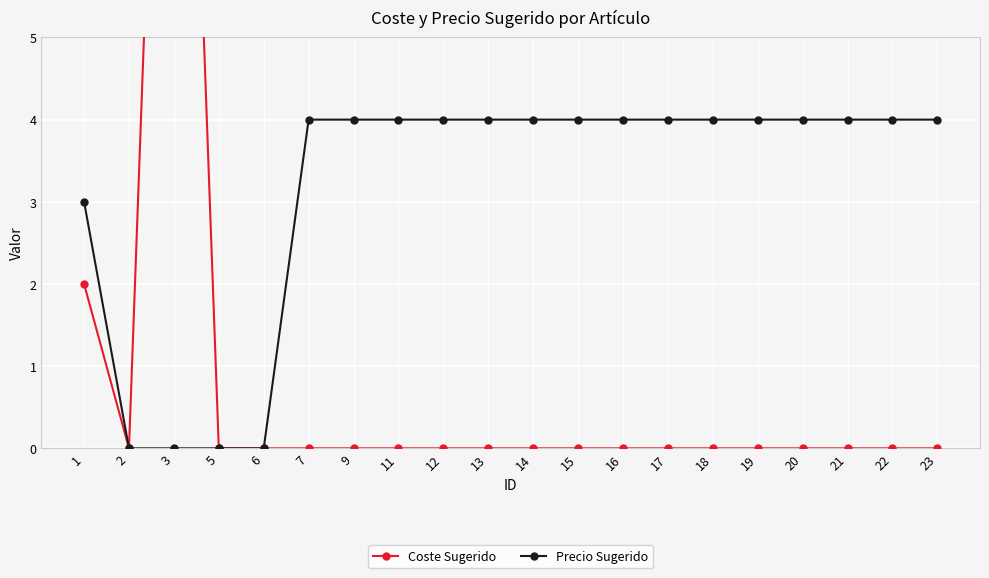

Is the value of Coste Sugerido at 9 greater than the value of Precio Sugerido at 1?

No